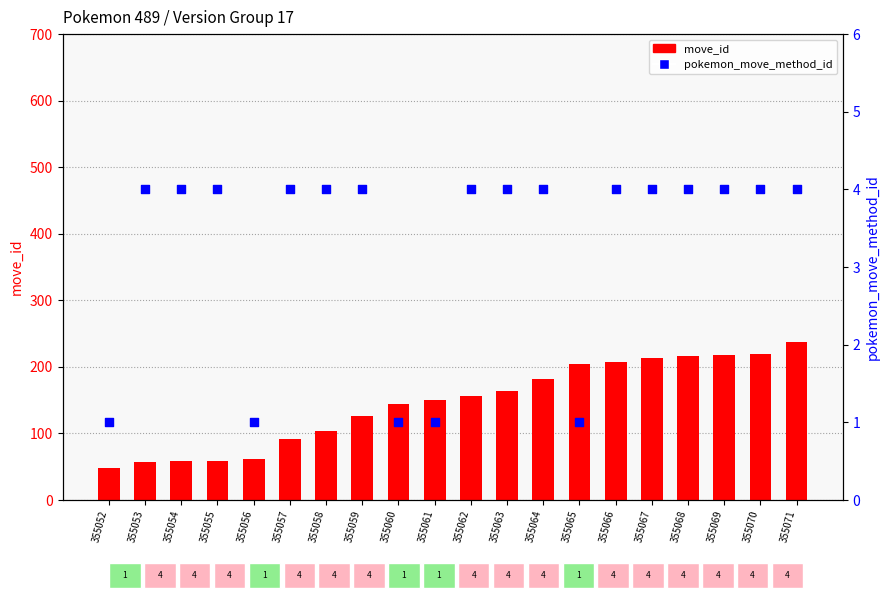

What is the total value across all series at 355060?

146